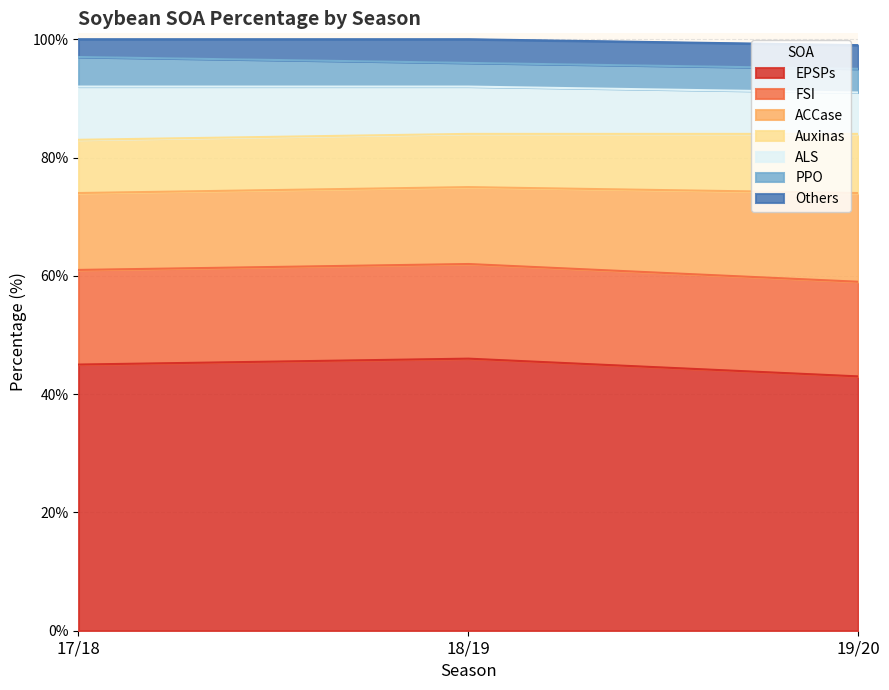

At which category is the sum across all series the highest?

18/19